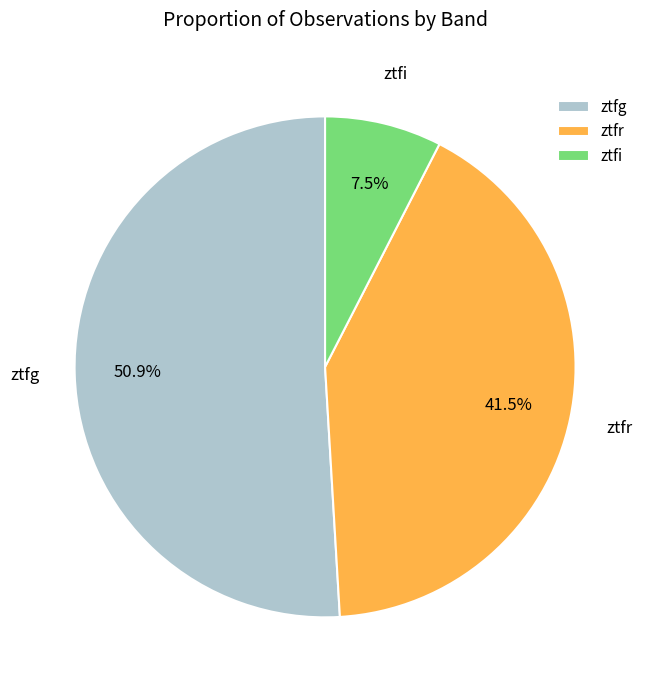

Combined, do ztfi and ztfr account for over 50%?

No